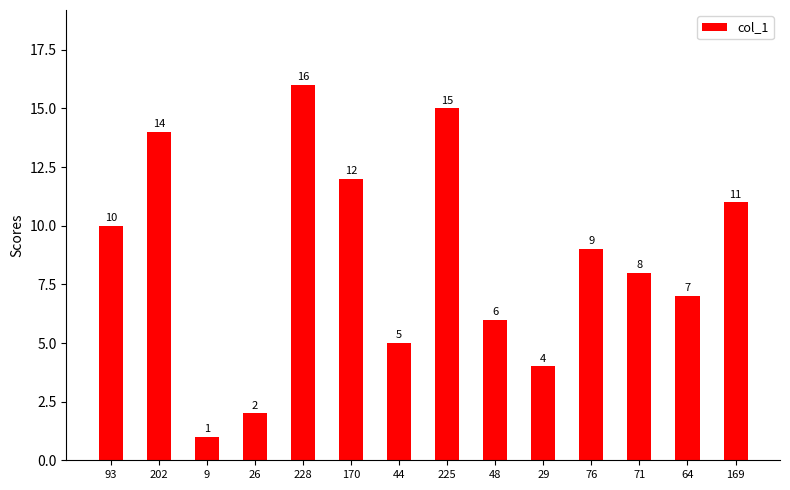

True or false: the data shows 3 at 64.

False